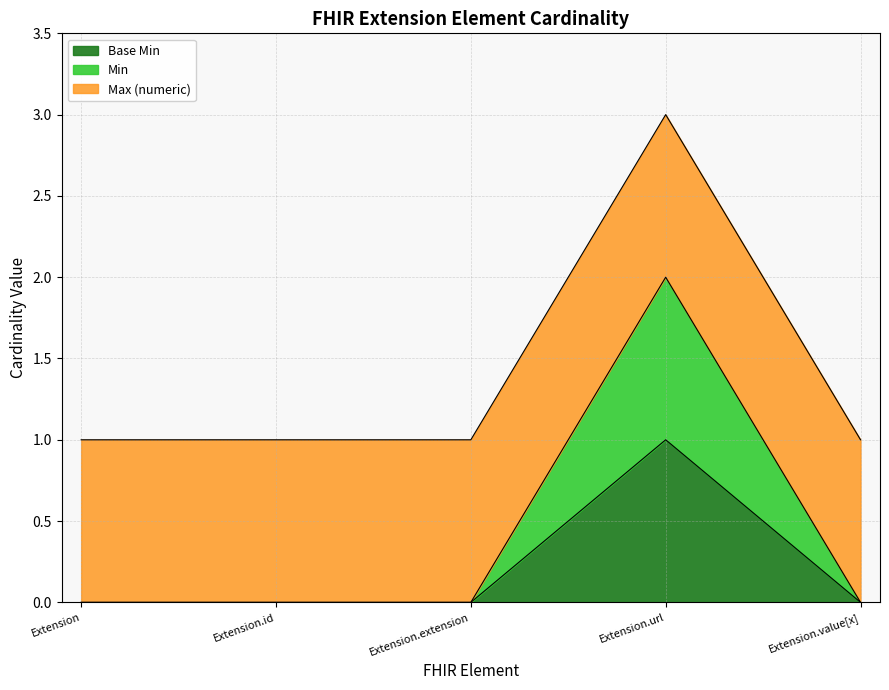

True or false: Min and Base Min cross at least once.

False